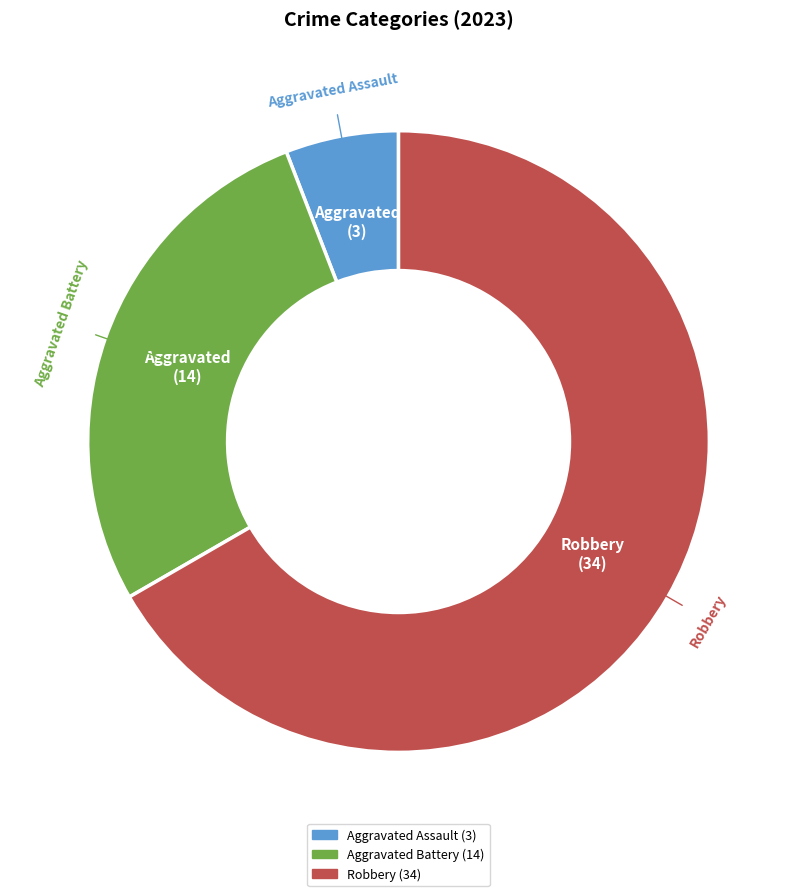

Does any single category account for the majority?

Yes